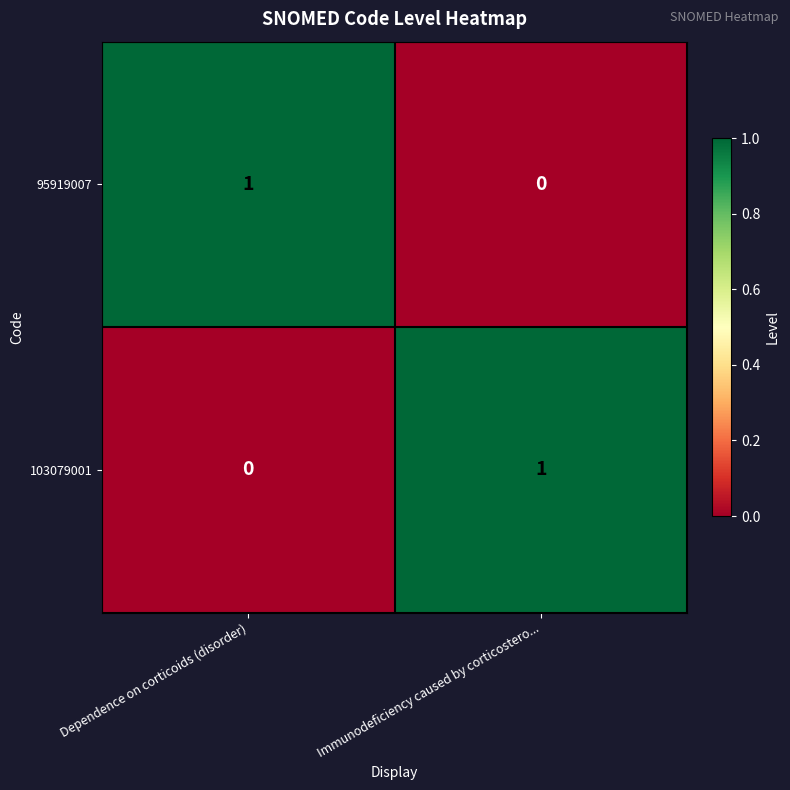

At which label is 95919007 closest to 0?

Immunodeficiency caused by corticostero...